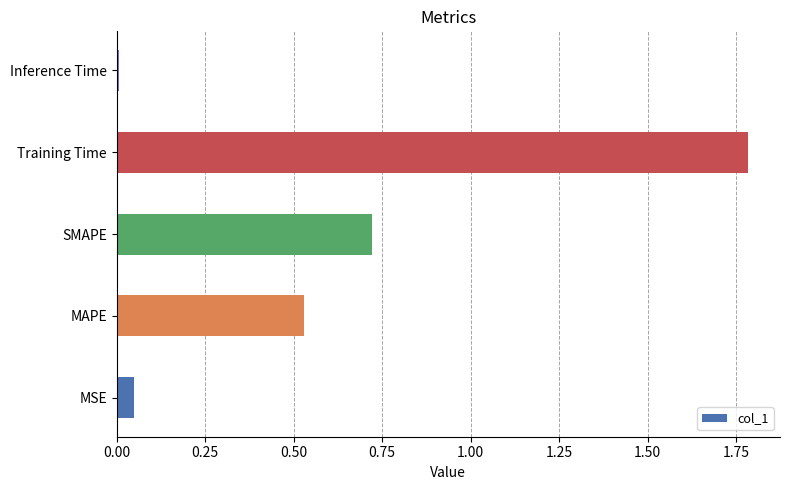

Is it true that the value at SMAPE is 0.5?

False